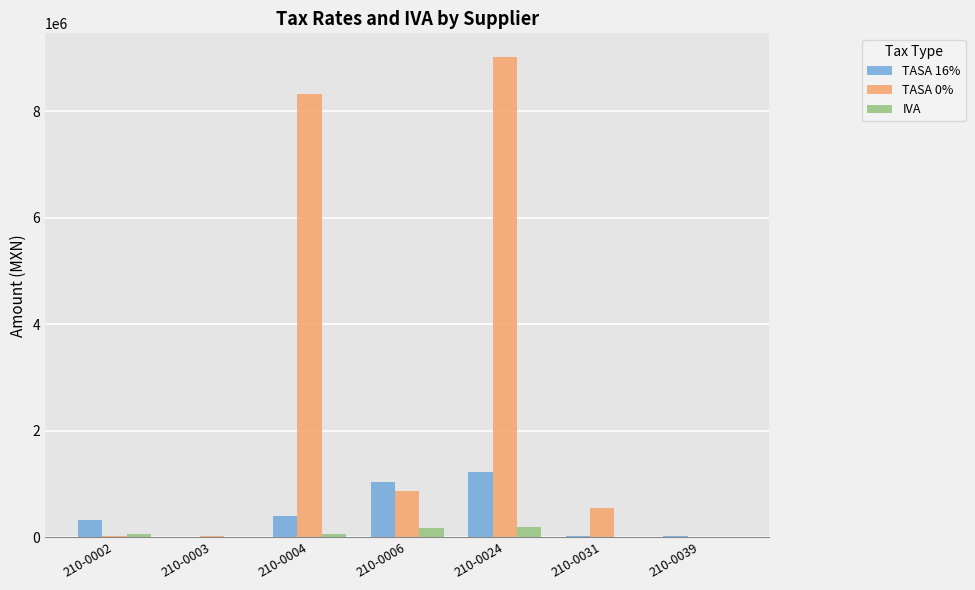

Which series has the largest total across all categories?

TASA 0%